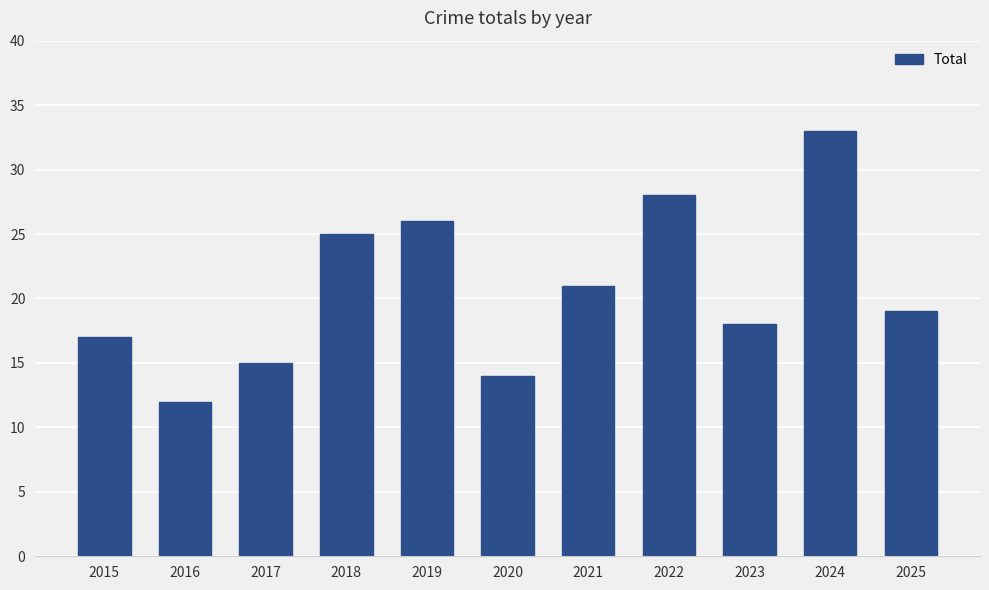

At which label does the data first exceed 19?

2018